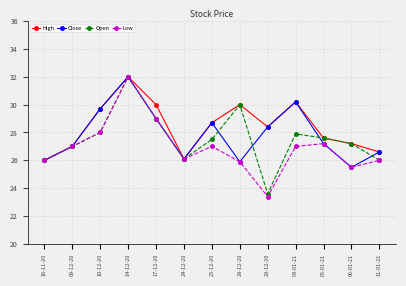

What is the minimum value for Open?

23.6